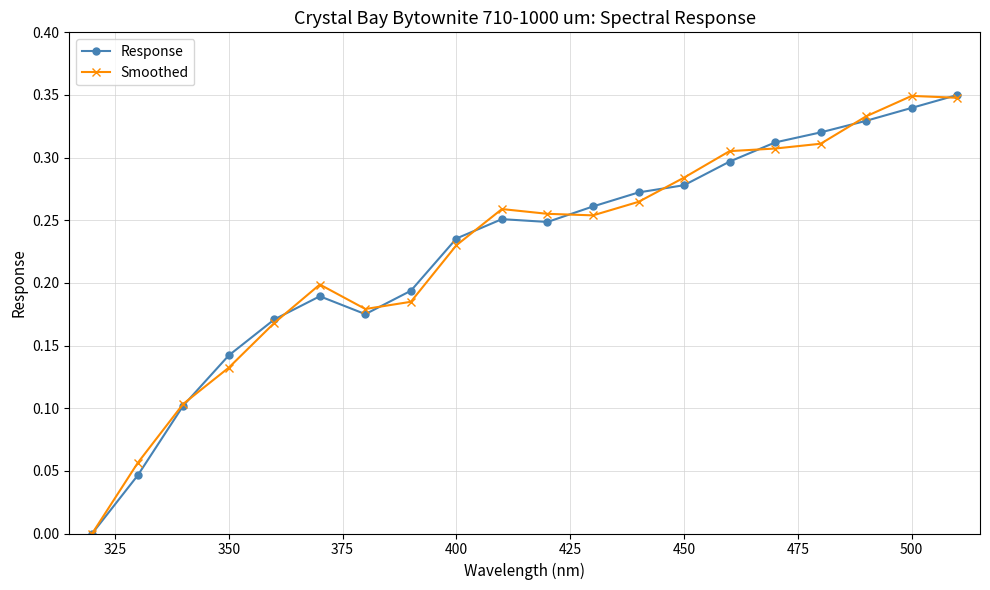

True or false: Response has more than 0 interior local peaks.

True